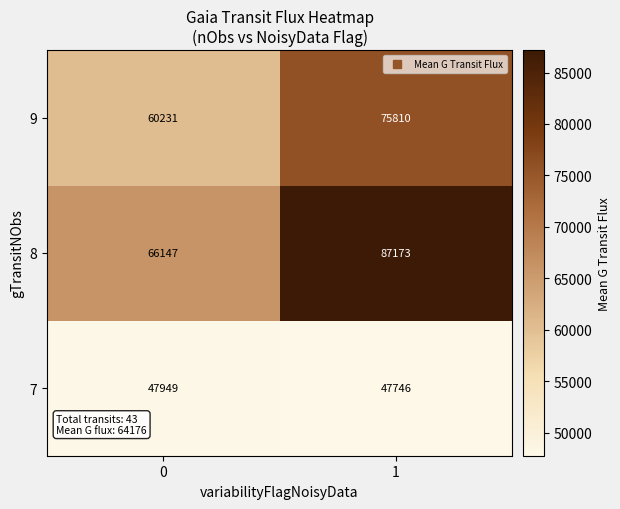

Reading left to right, extract all data points from this chart.

9: 60231	75810
8: 66147	87173
7: 47949	47746